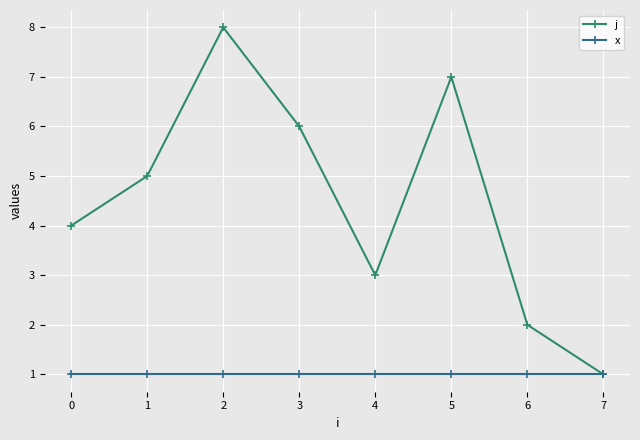

How many distinct data groups are displayed?

2